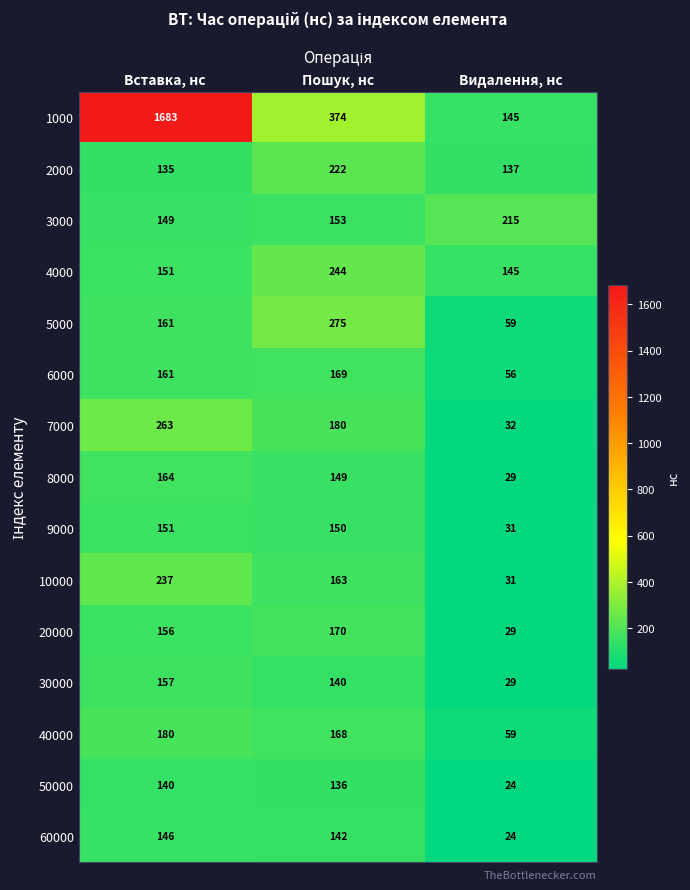

Is it true that 7000 equals 254 at Пошук, нс?

False